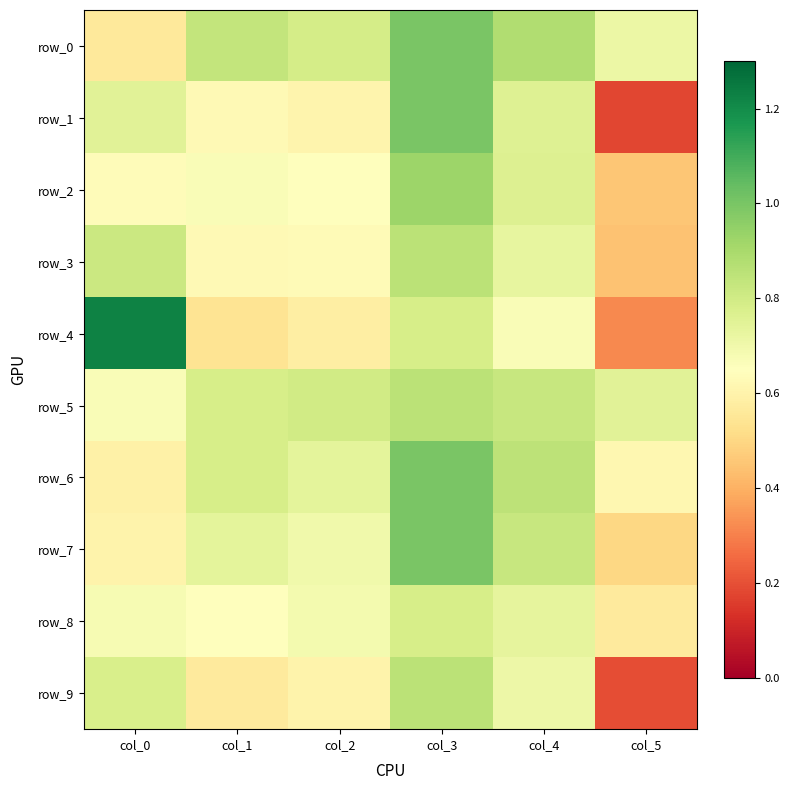

True or false: row_0 has a value of 1.1 at col_5.

False